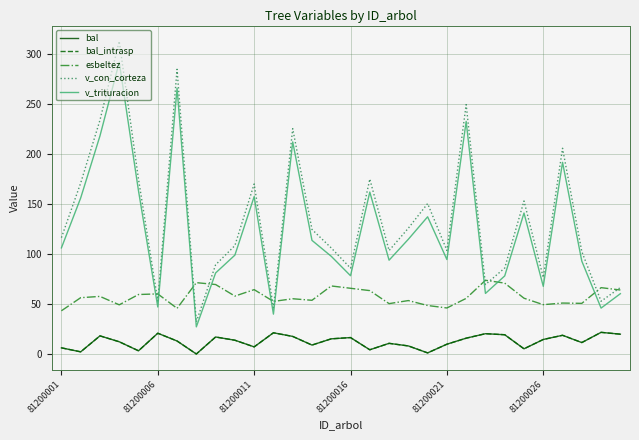

Is this an area chart (filled region under the line)?

No